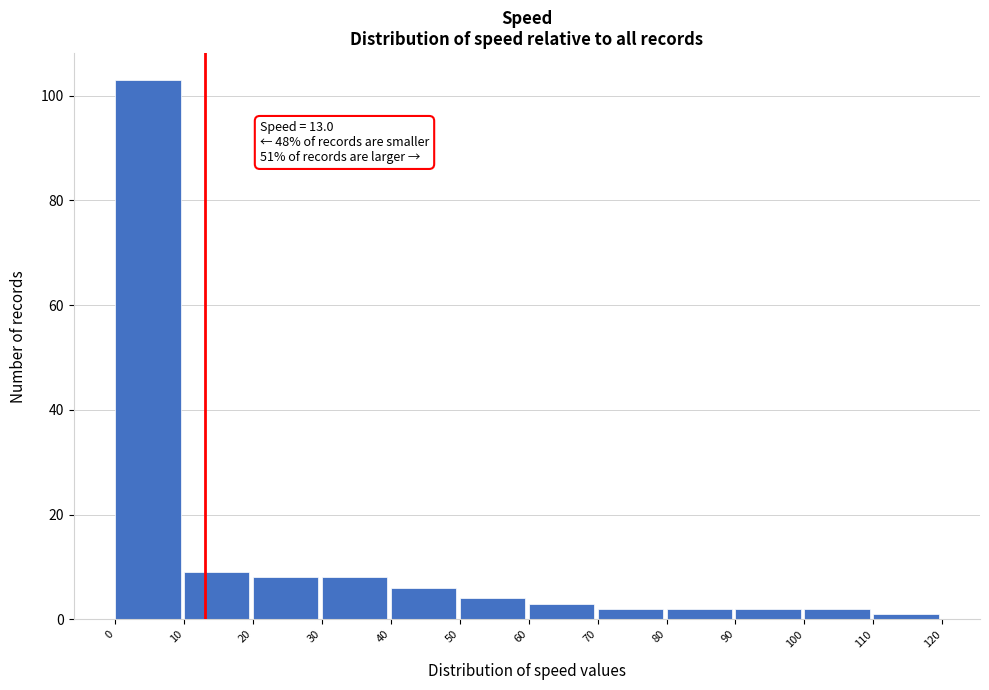

Over which range of the x-axis is the bar tallest?

0 to 10